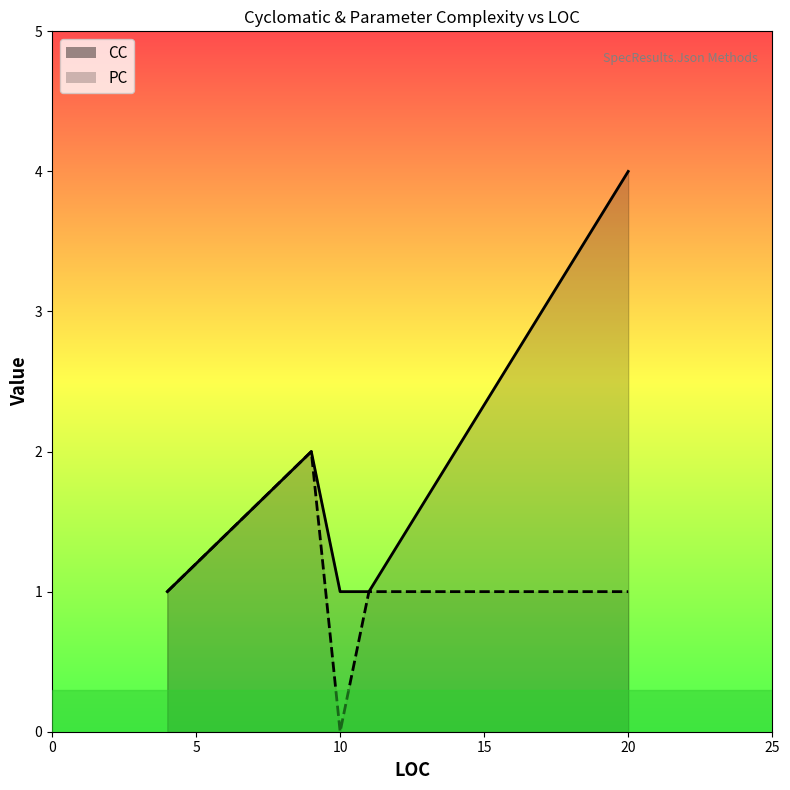

What is the total value across all series at 20?

5